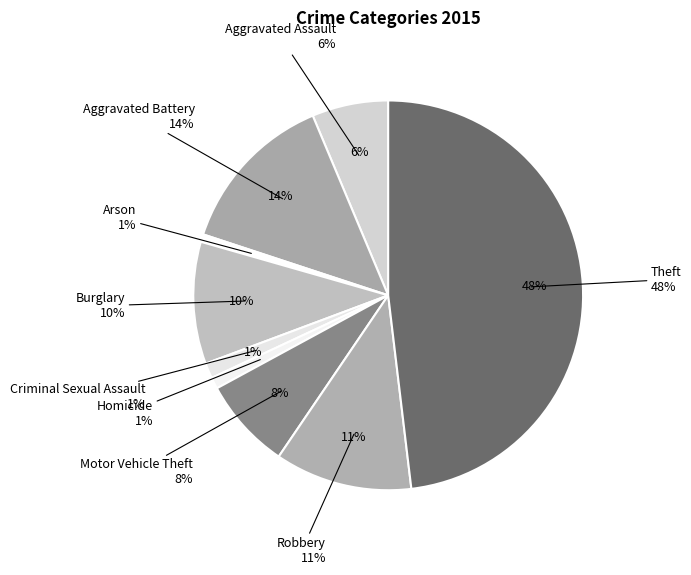

Is Burglary the majority of the pie?

No